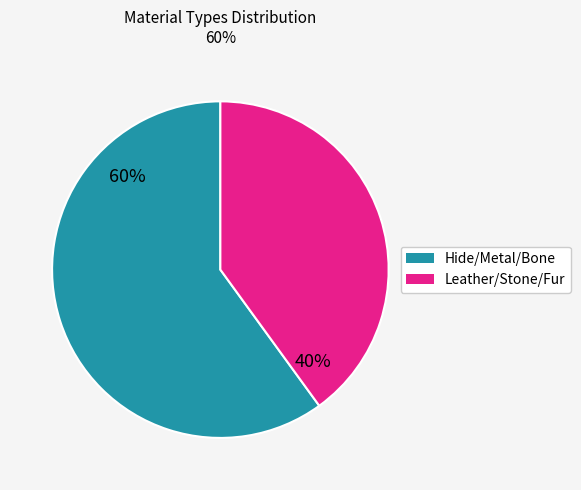

Is there a majority slice in this chart?

Yes